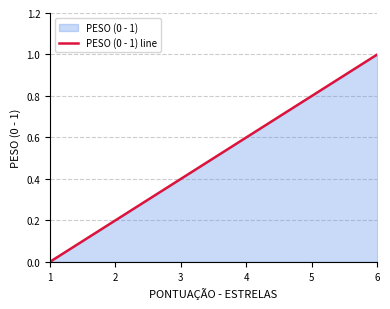

Rank the categories by value from highest to lowest.

6, 5, 4, 3, 2, 1